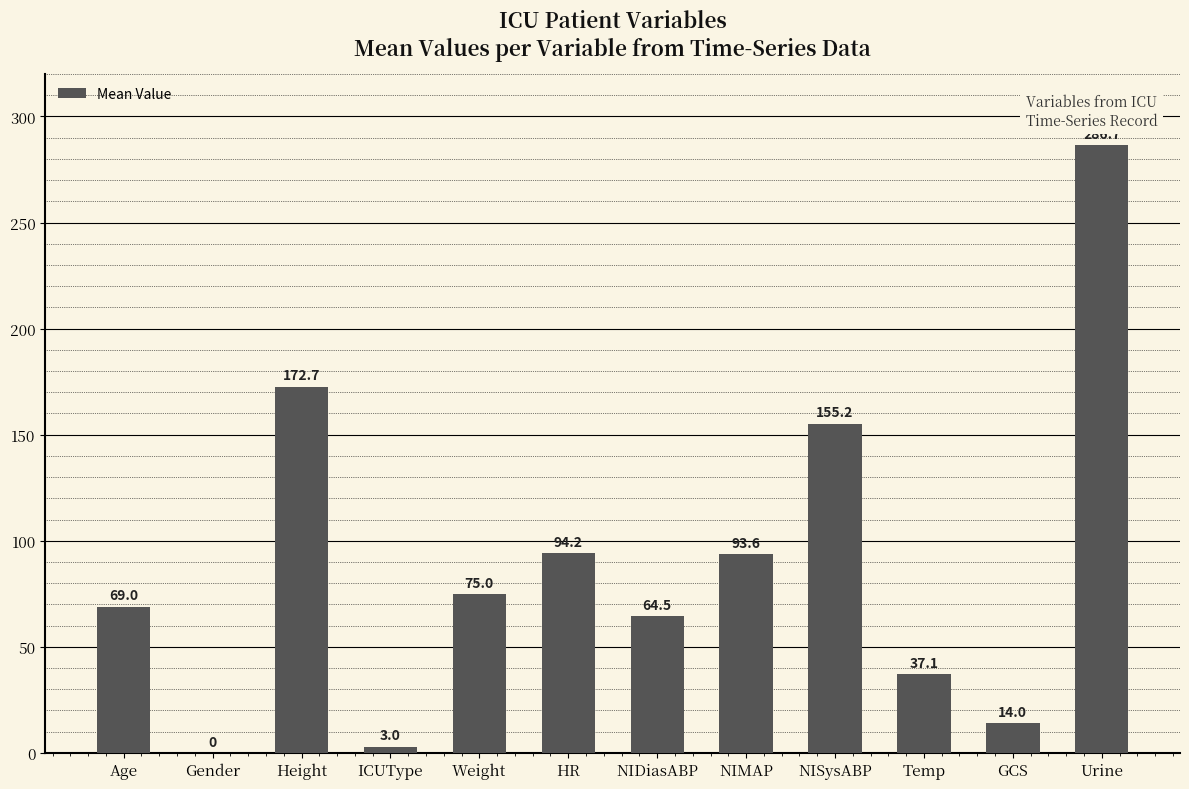

What is the maximum value shown in the chart?

286.7